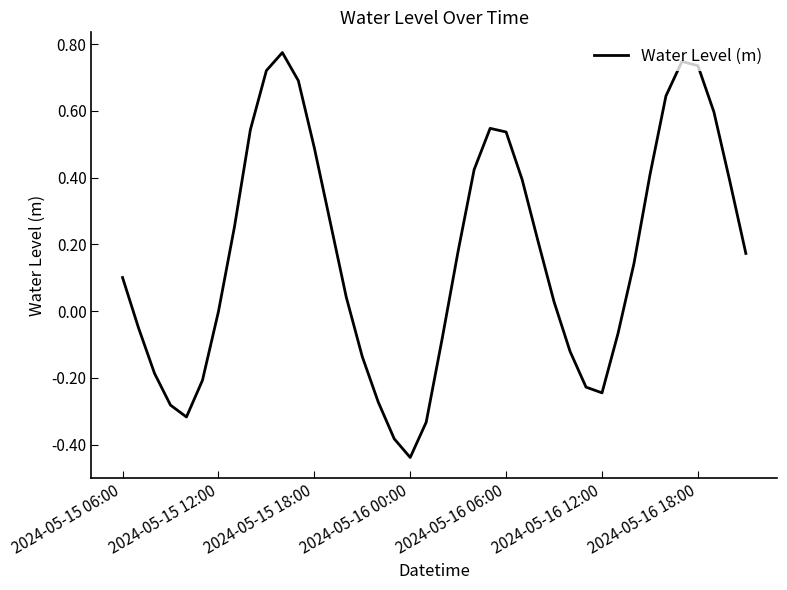

What is the difference between the maximum and minimum values?

1.2